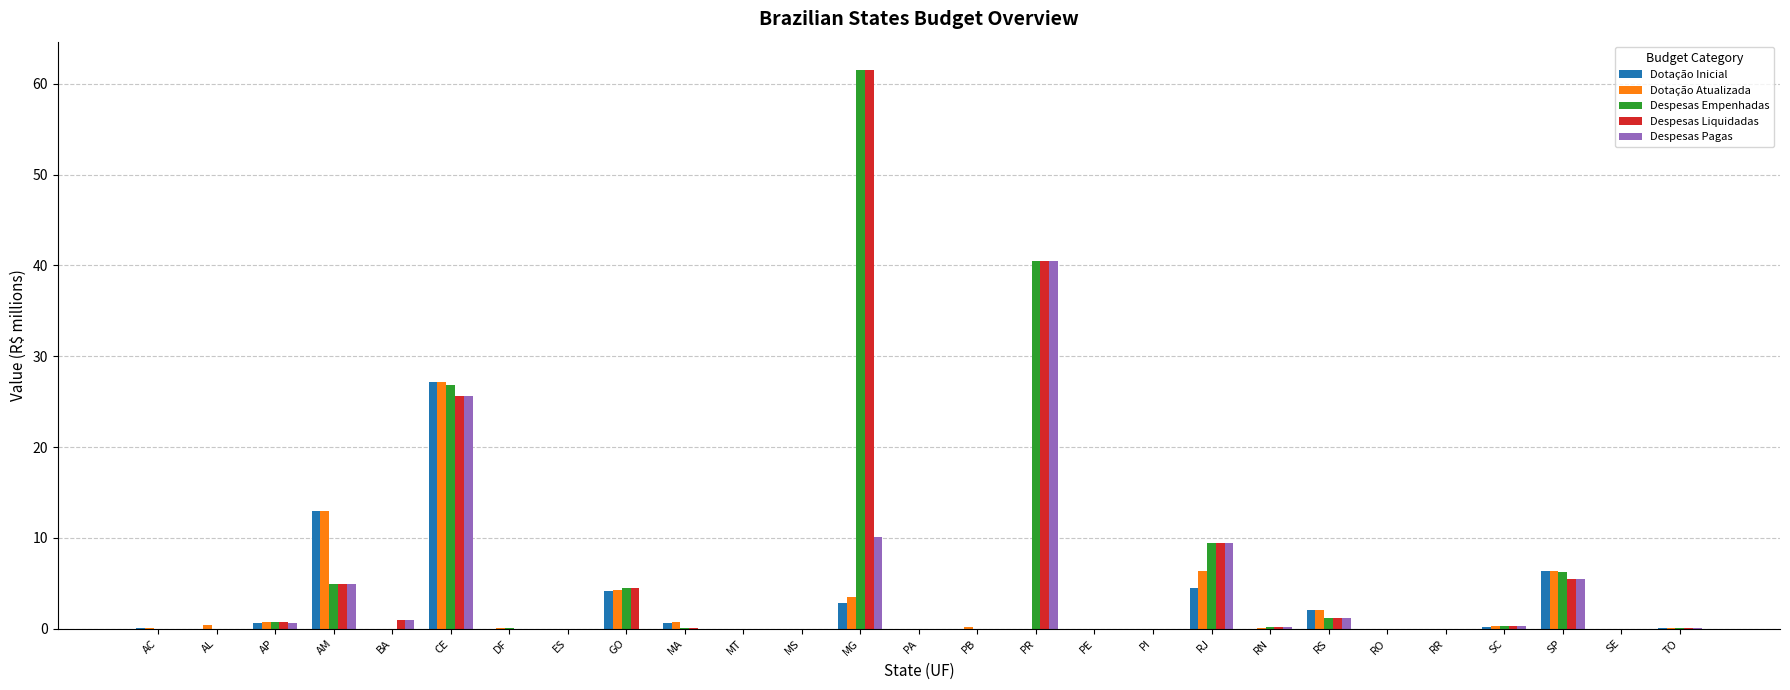

At which label is Despesas Liquidadas closest to 30?

CE